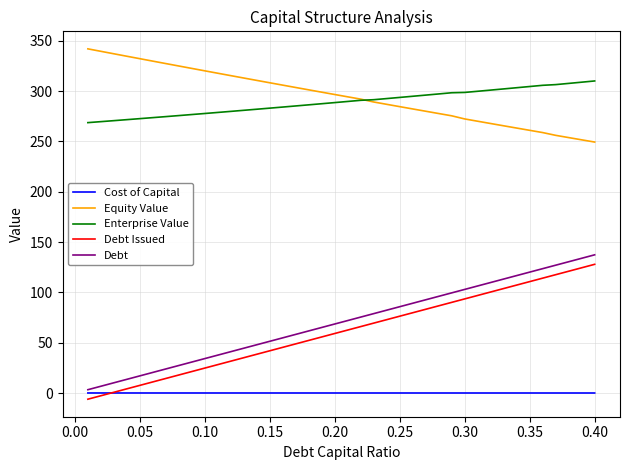

What is the greatest value displayed?

341.9